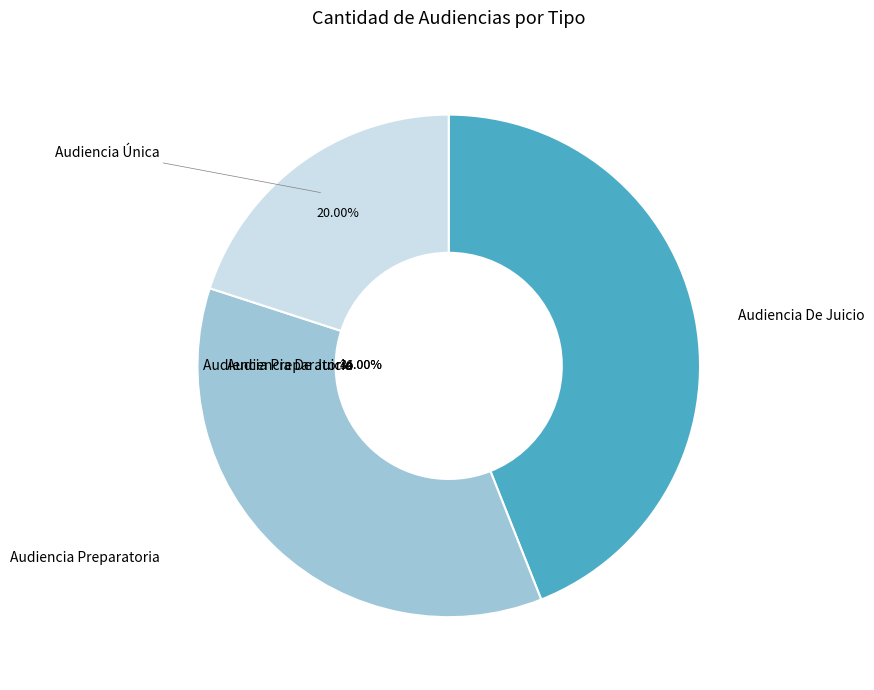

Which slice is the smallest?

Audiencia Única